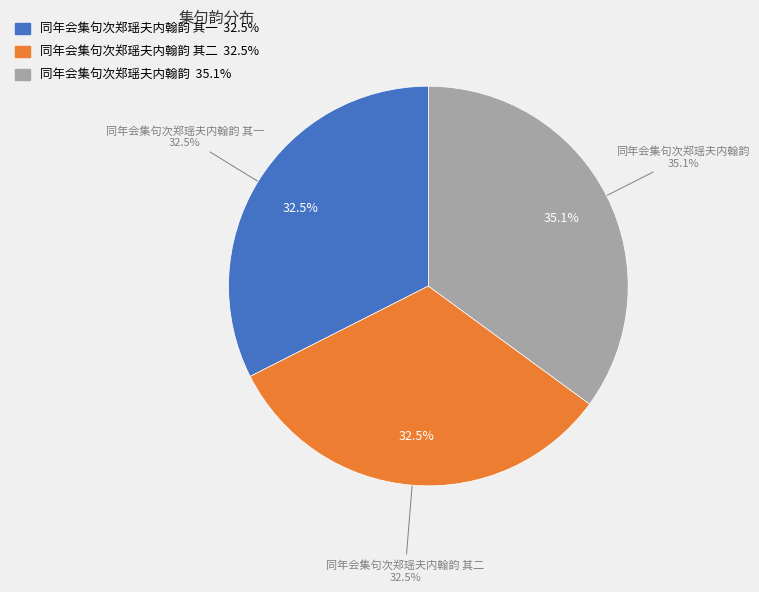

Approximately how many times larger is the value at 同年会集句次郑瑶夫内翰韵 compared to 同年会集句次郑瑶夫内翰韵 其一?

1.1